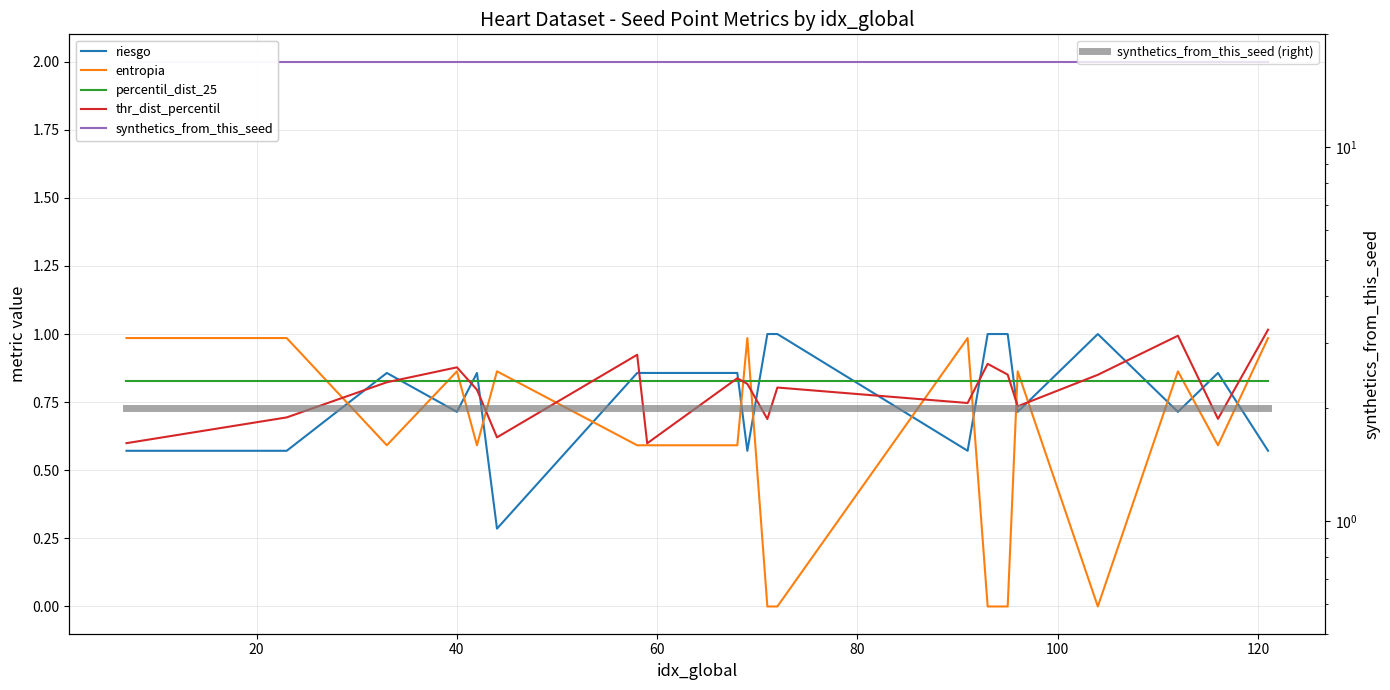

Which series has the largest range (max minus min)?

entropia